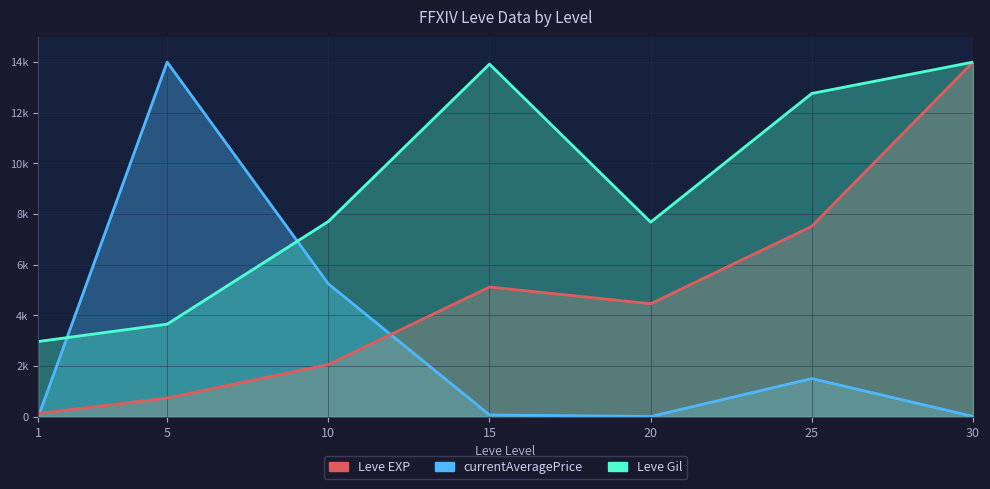

Reading left to right, transcribe all the data shown in this chart.

currentAveragePrice: 0.1	14000.0	5249.5	75.3	12.6	1509.9	17.8
Leve EXP: 130.2	744.1	2065.0	5124.2	4464.8	7521.9	14000.0
Leve Gil: 2973.7	3657.9	7710.5	13921.1	7684.2	12763.2	14000.0